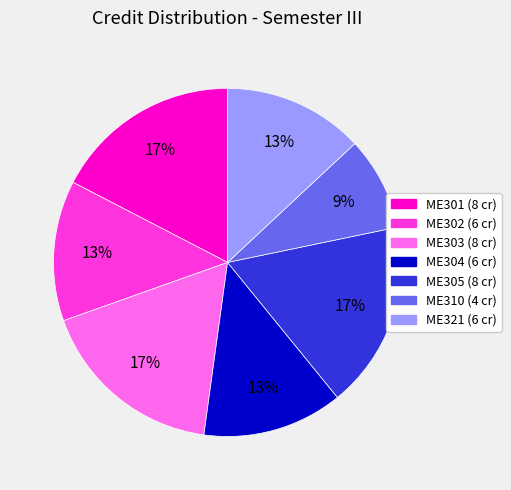

To the nearest percent, what percentage of the pie is ME305?

17%